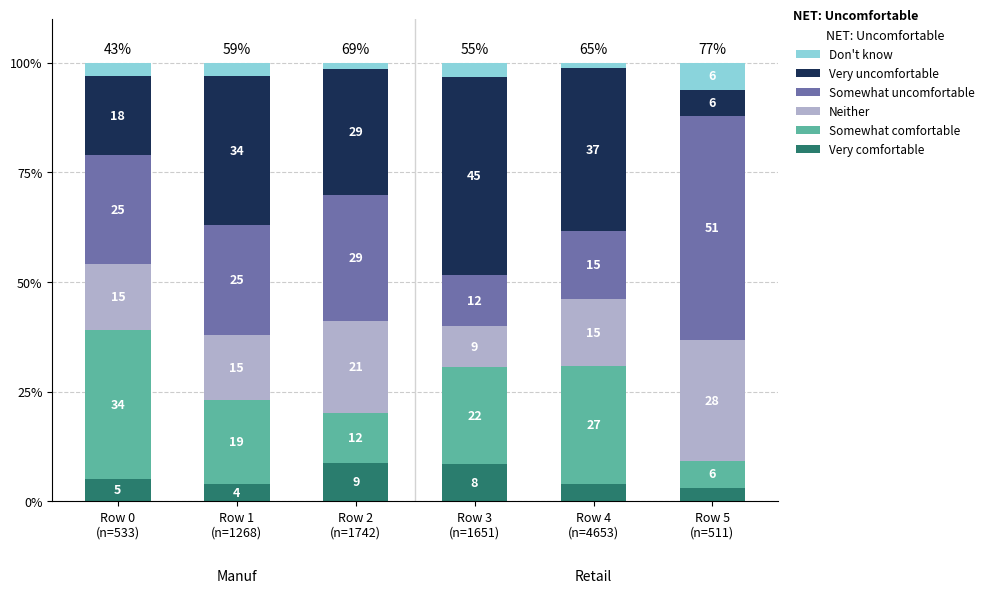

What are all the series names shown in the legend?

Don't know, Very uncomfortable, Somewhat uncomfortable, Neither, Somewhat comfortable, Very comfortable